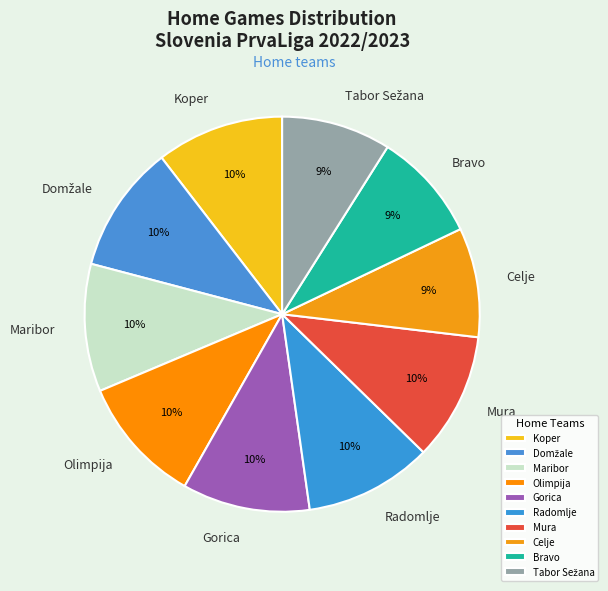

Is there a majority slice in this chart?

No